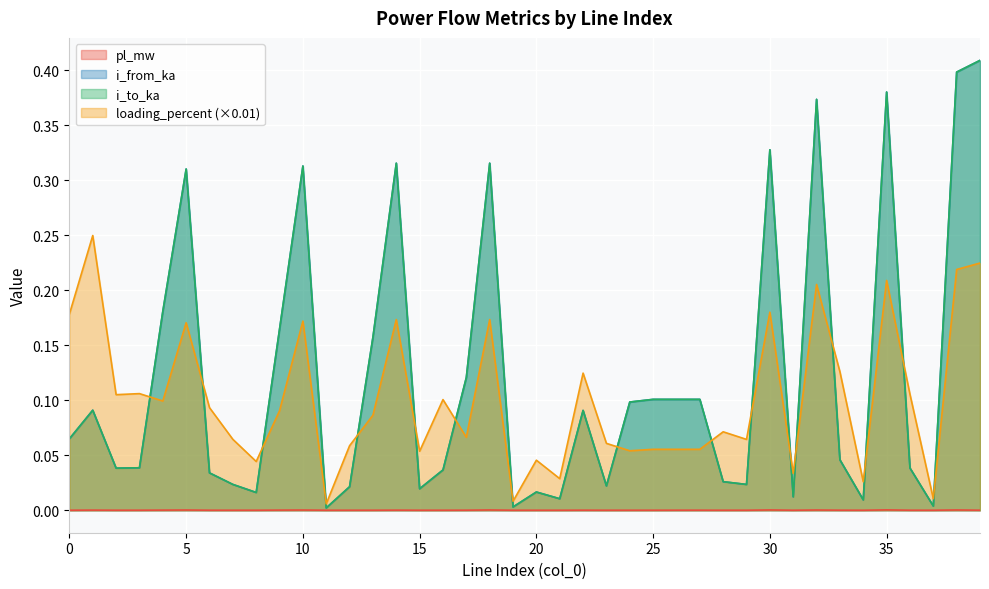

Which category has the highest value in the pl_mw series?

35